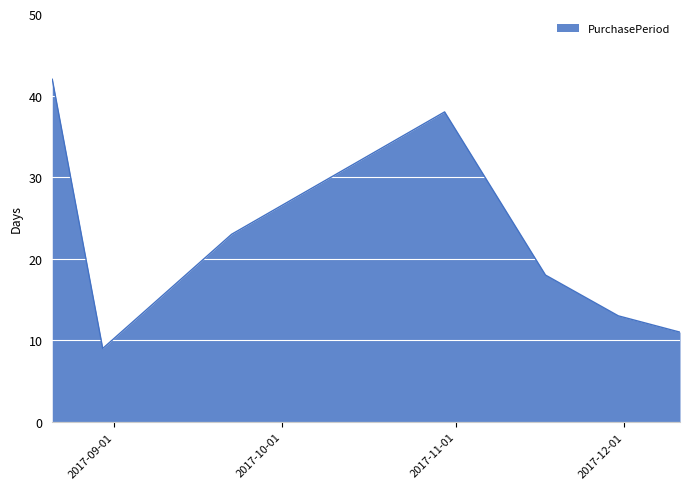

True or false: the data has more than 2 interior local peaks.

False